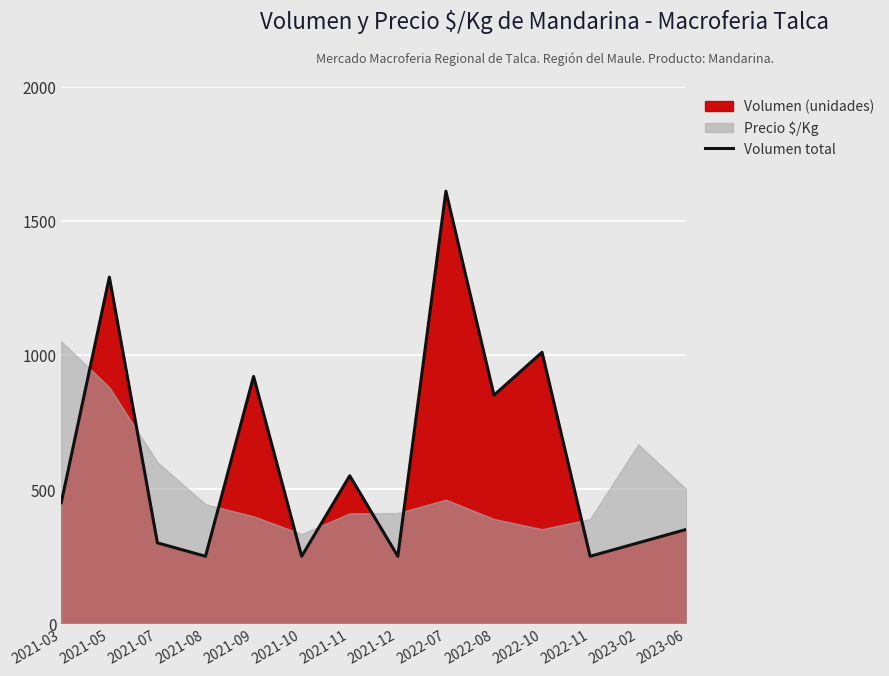

What value does the data have at 2021-05, to the nearest 50?

1300